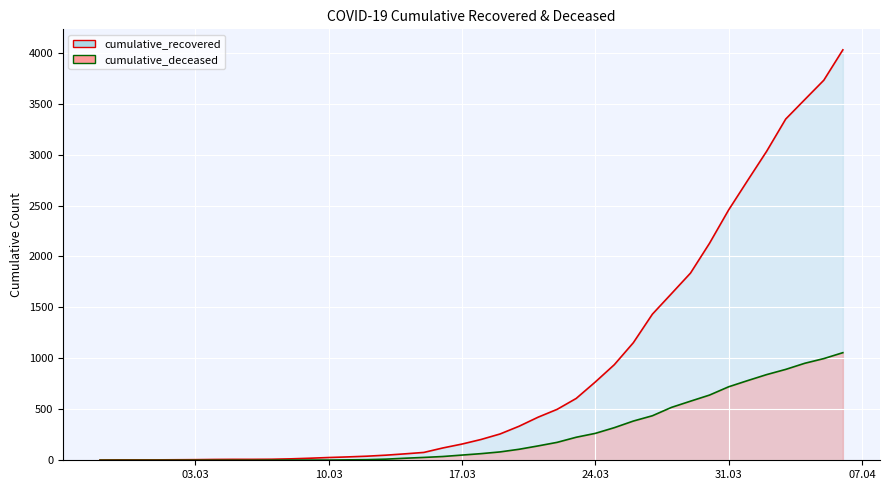

True or false: cumulative_recovered and cumulative_deceased cross at least once.

False